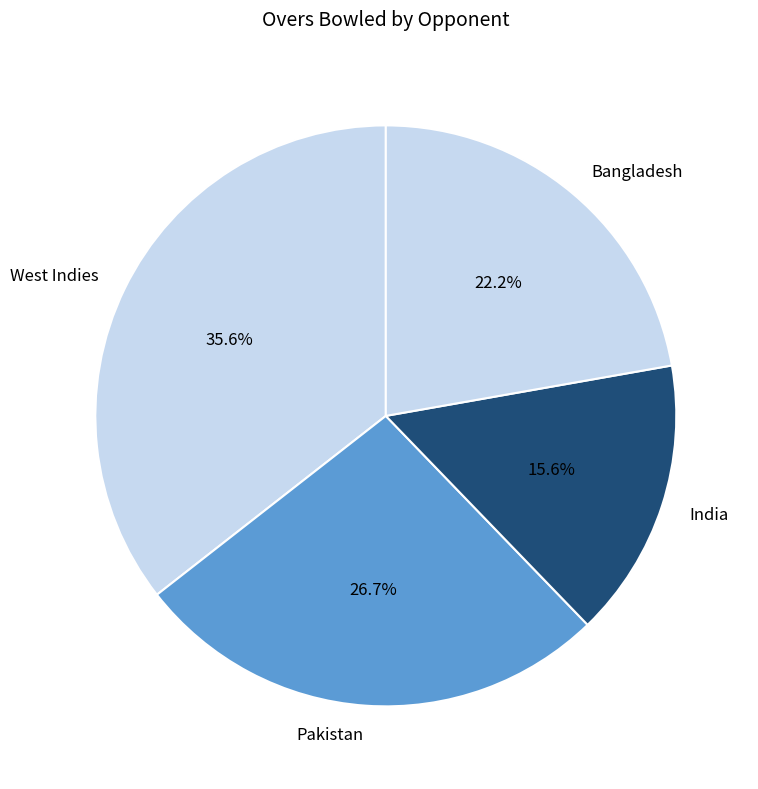

What is the smallest slice in the pie chart?

India